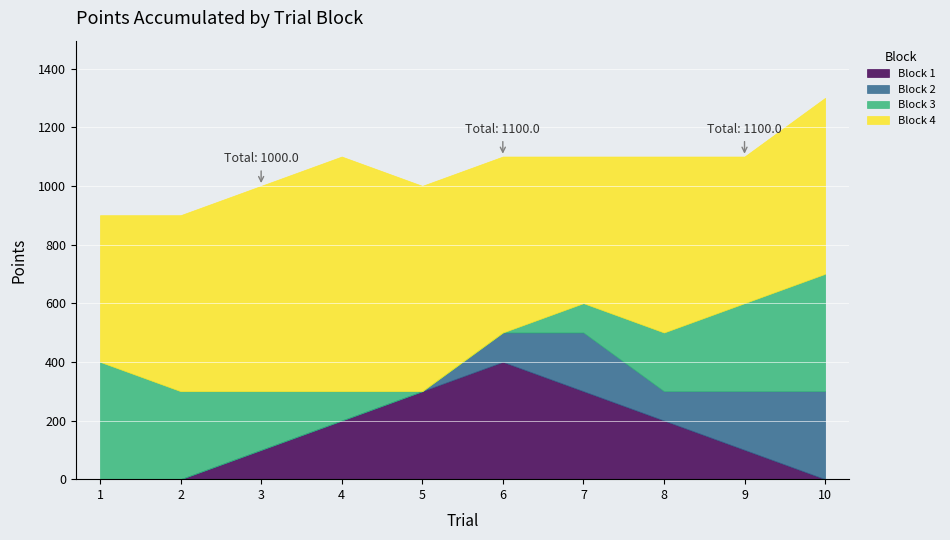

At which category is the sum across all series the highest?

10